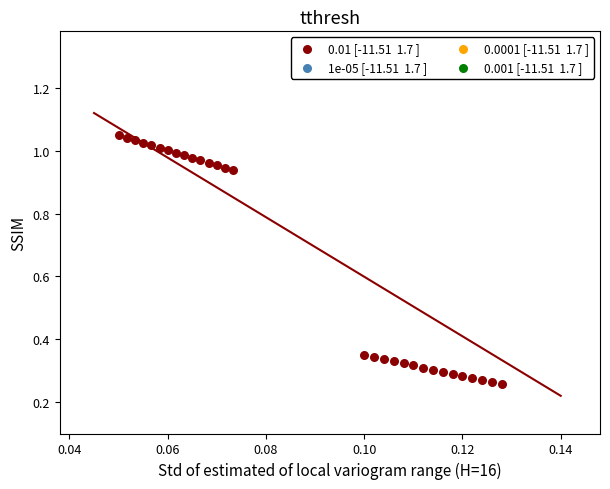

How many data points are displayed?

30